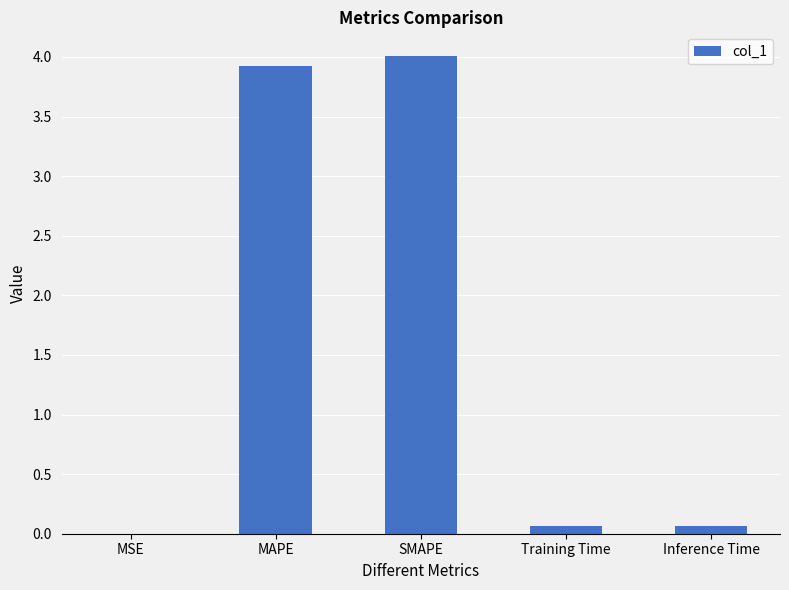

What is the sum of all values?

8.1